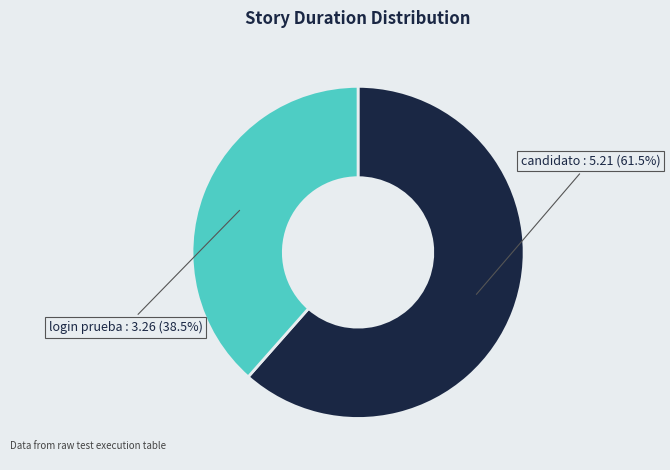

How many slices are in this pie chart?

2